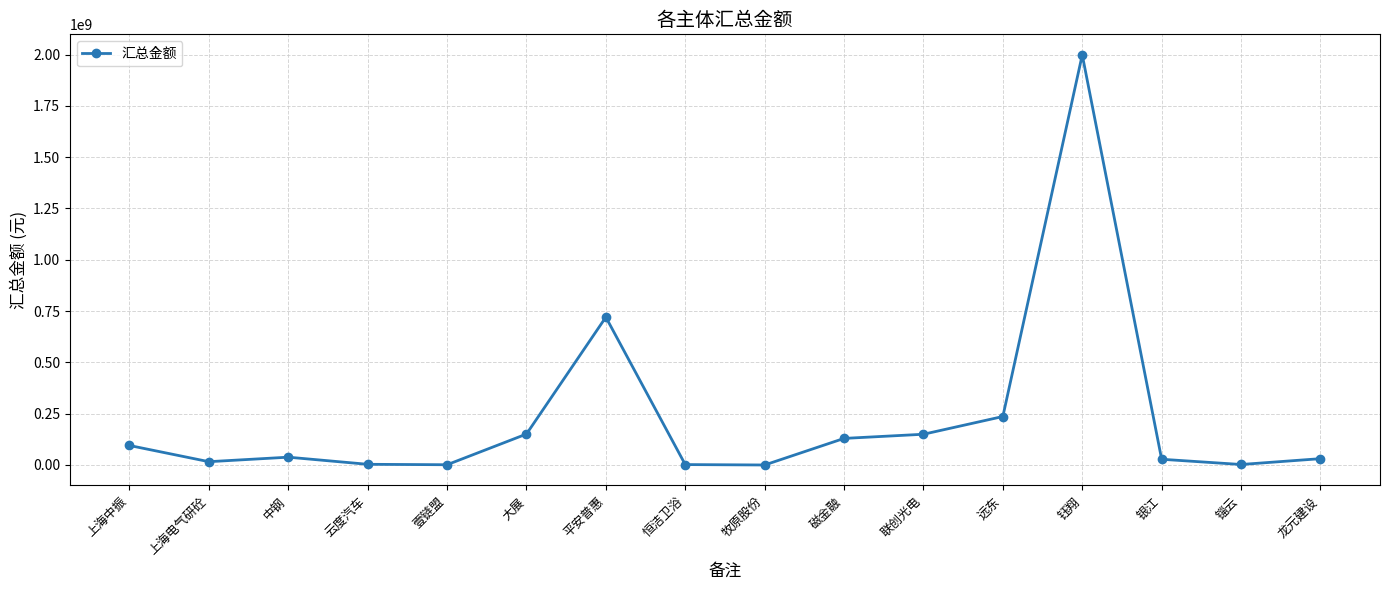

True or false: there are more than 1 points higher than both neighbors.

True